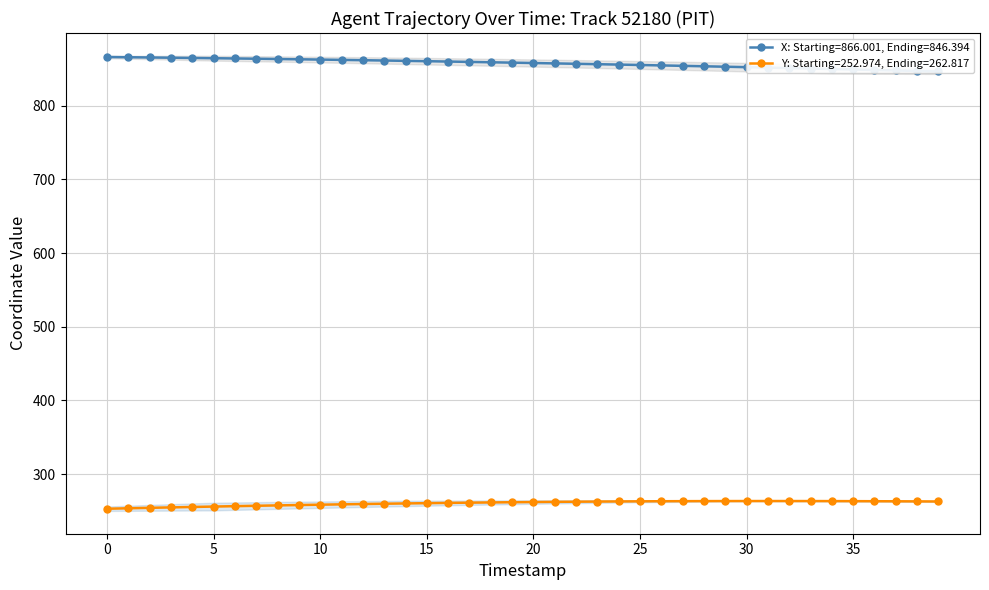

How many data points in Y are above 262?

20